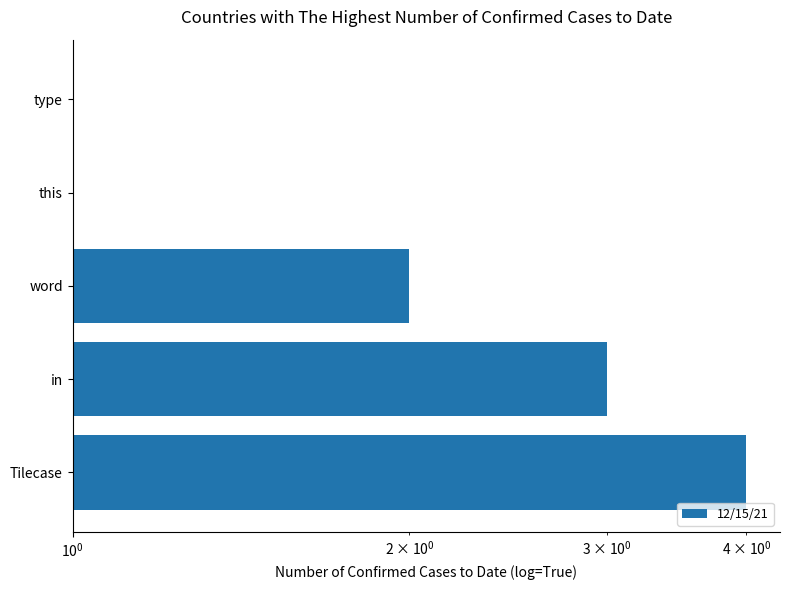

The value at type is 2. True or false?

False